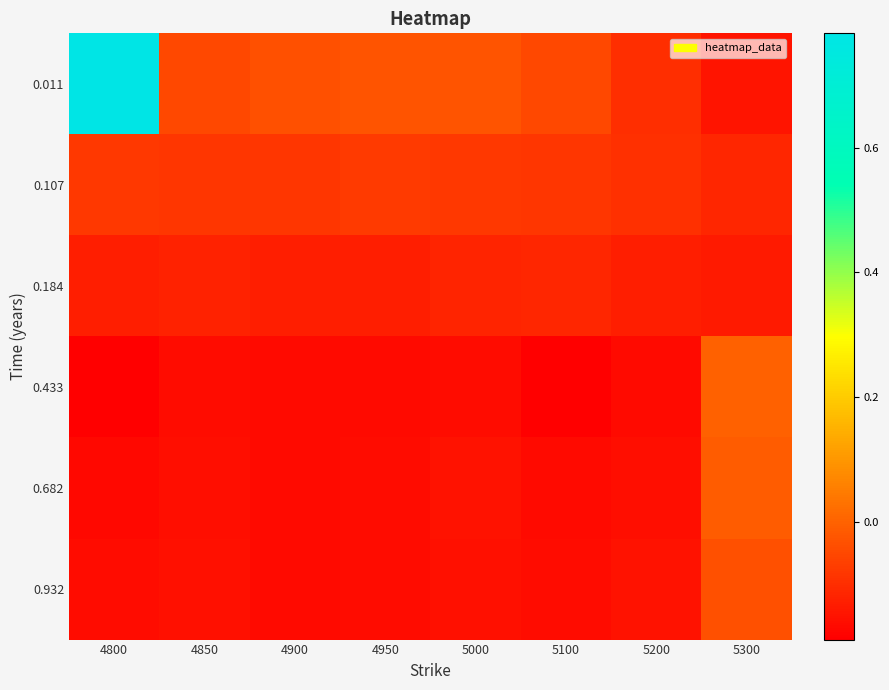

Reading right to left, extract all data points from this chart.

0.011: 5300=-0.1	5200=-0.1	5100=-0.0	5000=-0.0	4950=-0.0	4900=-0.0	4850=-0.0	4800=0.8
0.107: 5300=-0.1	5200=-0.1	5100=-0.1	5000=-0.1	4950=-0.1	4900=-0.1	4850=-0.1	4800=-0.1
0.184: 5300=-0.1	5200=-0.1	5100=-0.1	5000=-0.1	4950=-0.1	4900=-0.1	4850=-0.1	4800=-0.1
0.433: 5300=-0.0	5200=-0.2	5100=-0.2	5000=-0.2	4950=-0.2	4900=-0.2	4850=-0.2	4800=-0.2
0.682: 5300=-0.0	5200=-0.2	5100=-0.2	5000=-0.2	4950=-0.2	4900=-0.2	4850=-0.2	4800=-0.2
0.932: 5300=-0.0	5200=-0.2	5100=-0.2	5000=-0.2	4950=-0.2	4900=-0.2	4850=-0.2	4800=-0.2